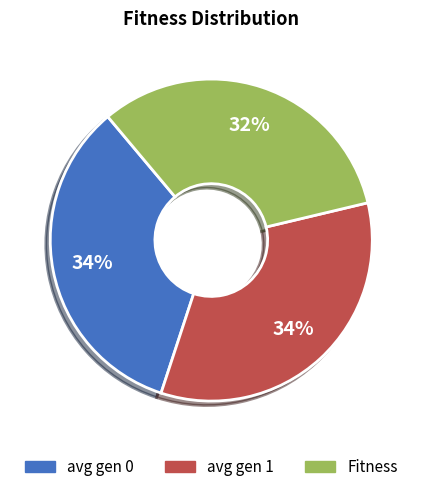

To the nearest percent, what percentage of the pie is avg gen 1?

34%